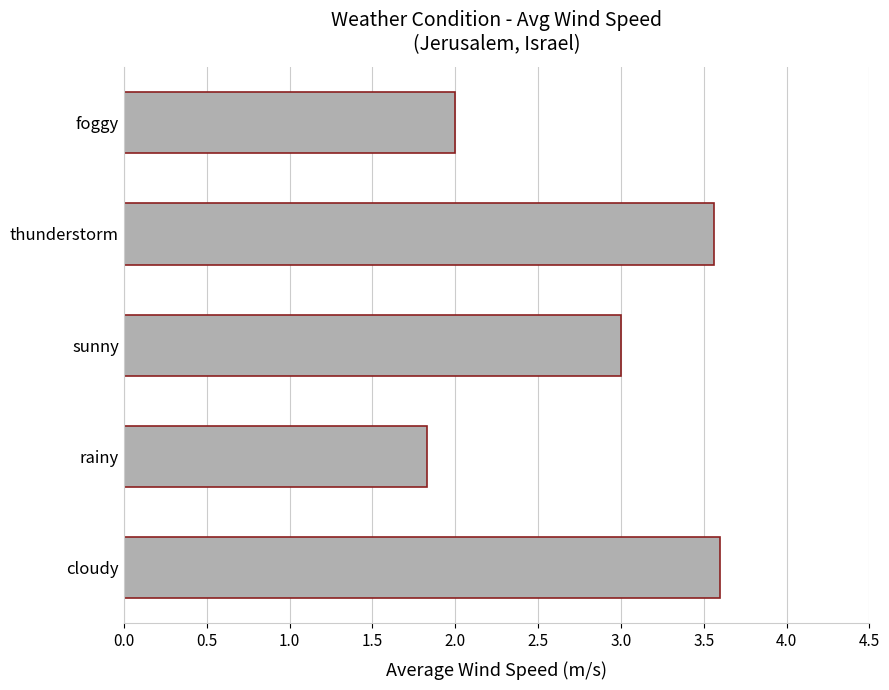

How many values are below 3?

2